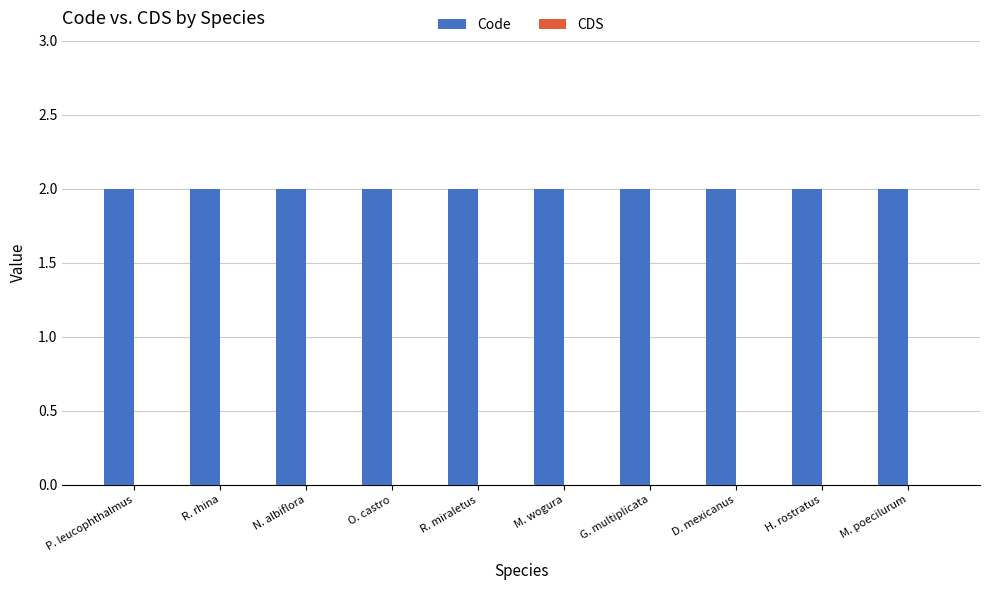

At which label is CDS closest to 0?

P. leucophthalmus